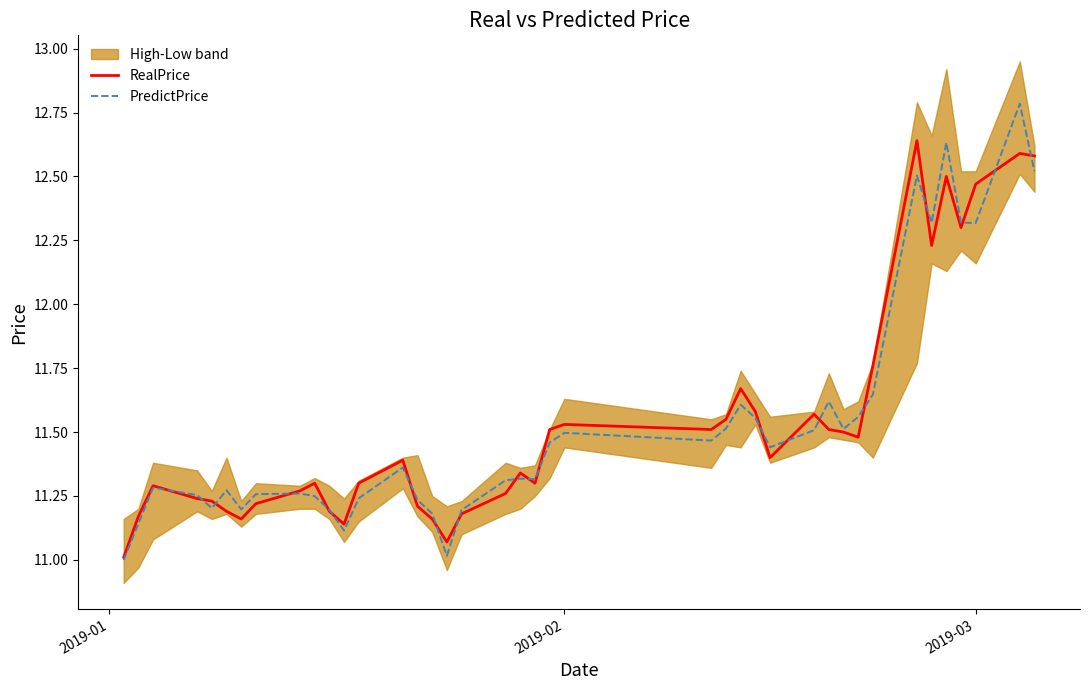

How many interior local peaks does the RealPrice series have?

10